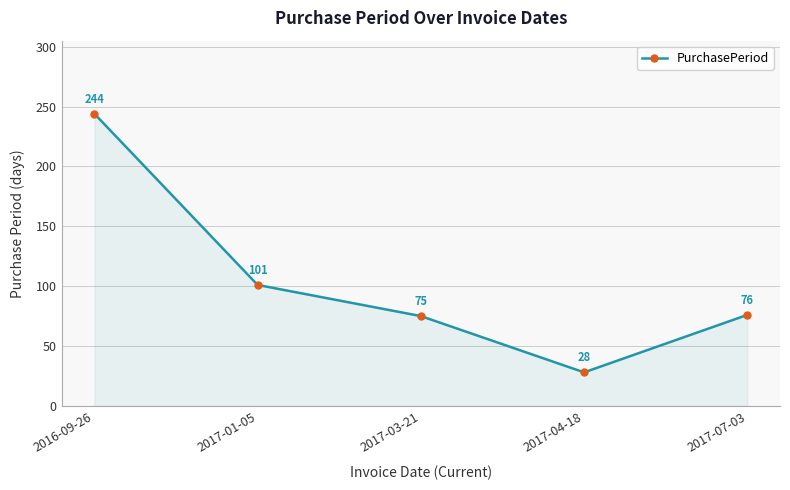

How many lines are shown in the chart?

1